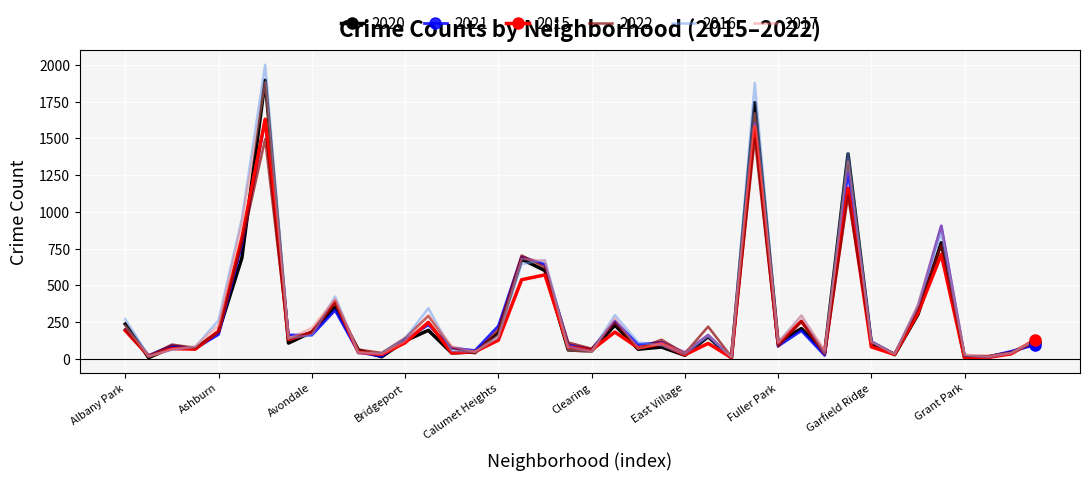

Which series has the widest spread of values?

2016